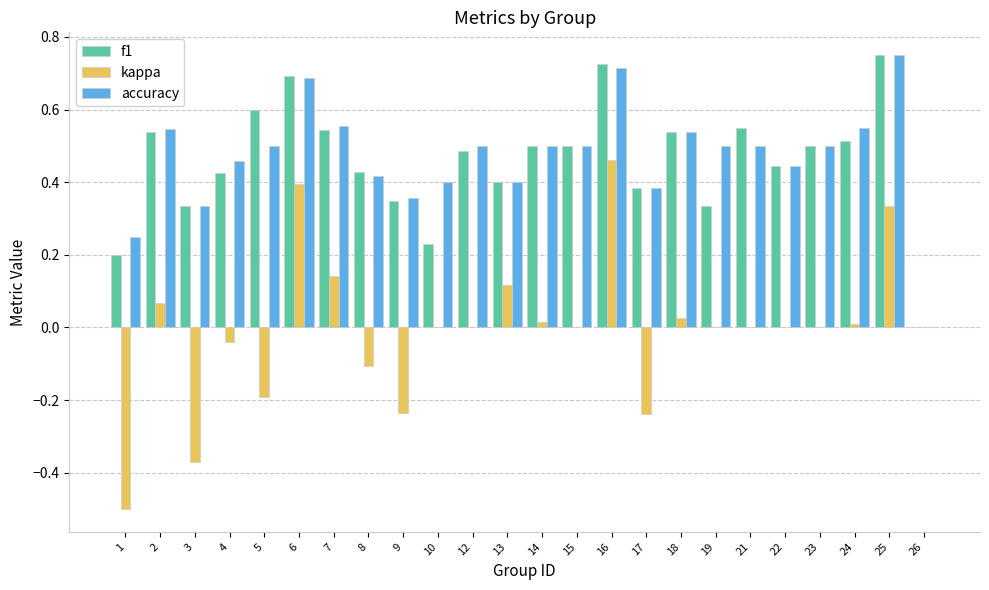

What is the total value across all series at 15?

1.0